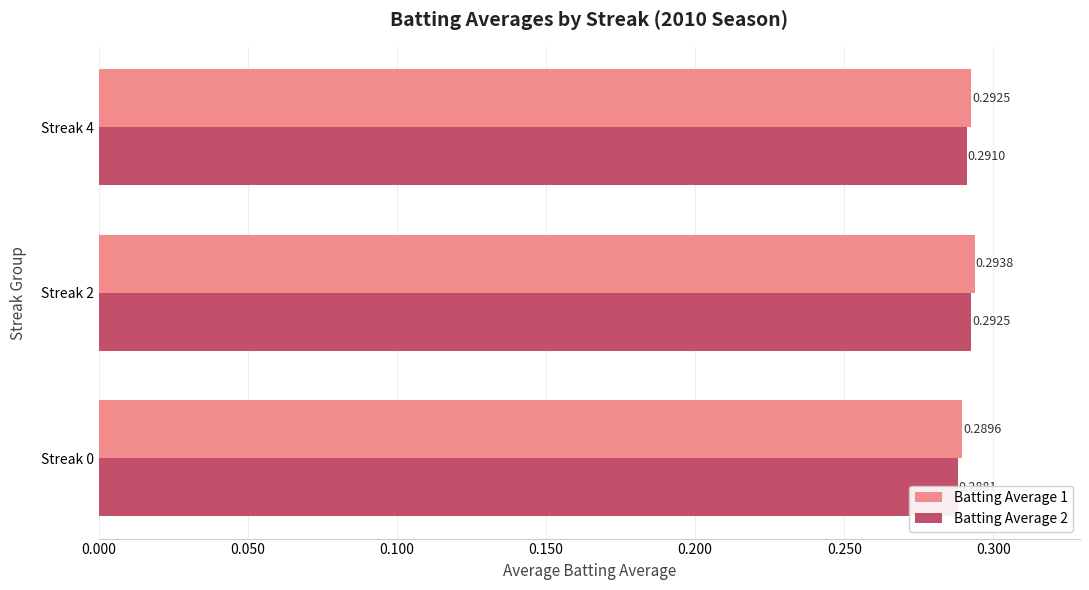

Between 0.100 and 0.050, which is larger?

0.050